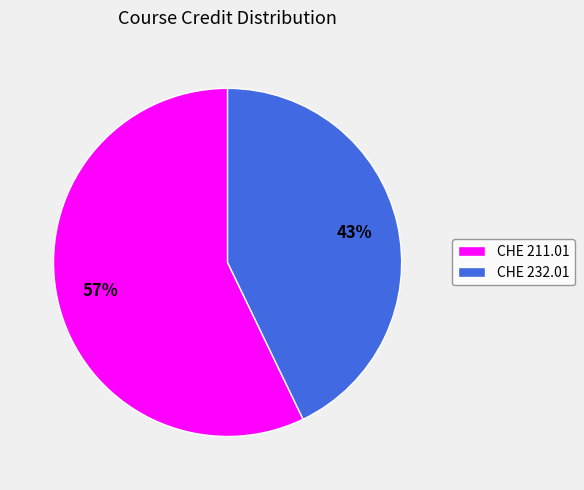

Combined, do CHE 232.01 and CHE 211.01 account for over 50%?

Yes